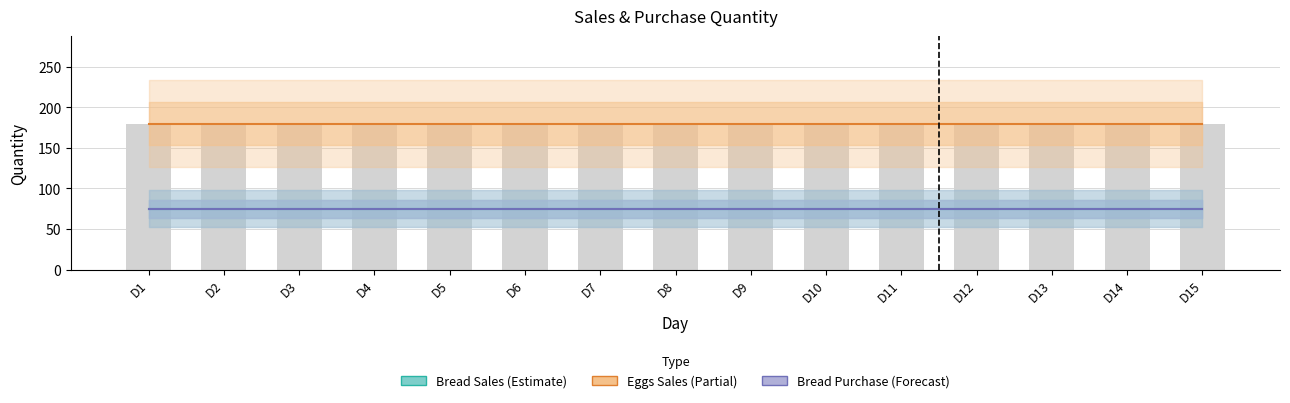

Reading right to left, what are all the values shown in this chart?

Bread Sales (Estimate): D15=75	D14=75	D13=75	D12=75	D11=75	D10=75	D9=75	D8=75	D7=75	D6=75	D5=75	D4=75	D3=75	D2=75	D1=75
Eggs Sales (Partial): D15=180	D14=180	D13=180	D12=180	D11=180	D10=180	D9=180	D8=180	D7=180	D6=180	D5=180	D4=180	D3=180	D2=180	D1=180
Bread Purchase (Forecast): D15=75	D14=75	D13=75	D12=75	D11=75	D10=75	D9=75	D8=75	D7=75	D6=75	D5=75	D4=75	D3=75	D2=75	D1=75